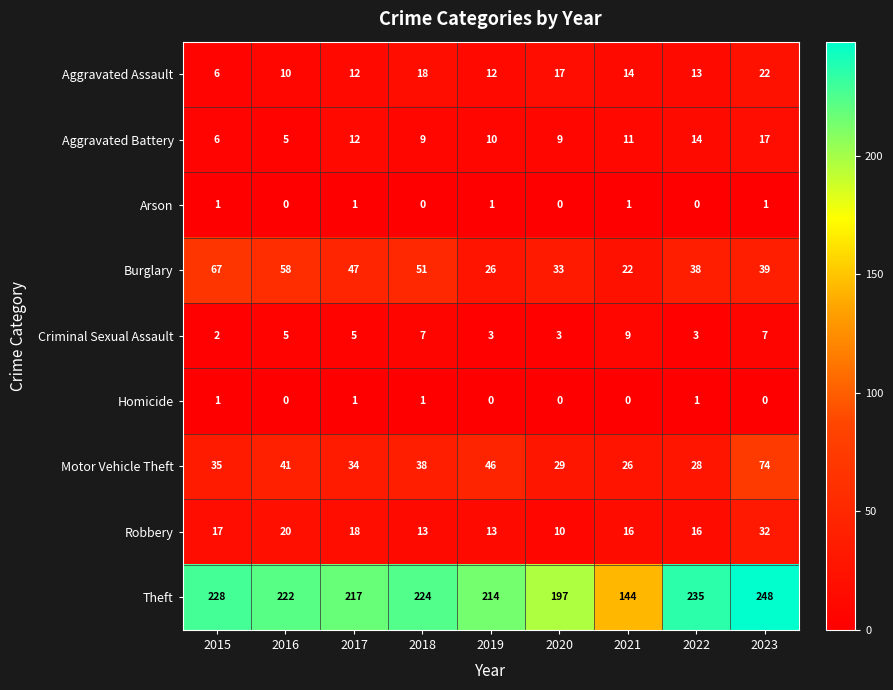

Rank the series at 2019 from lowest to highest value.

Homicide, Arson, Criminal Sexual Assault, Aggravated Battery, Aggravated Assault, Robbery, Burglary, Motor Vehicle Theft, Theft